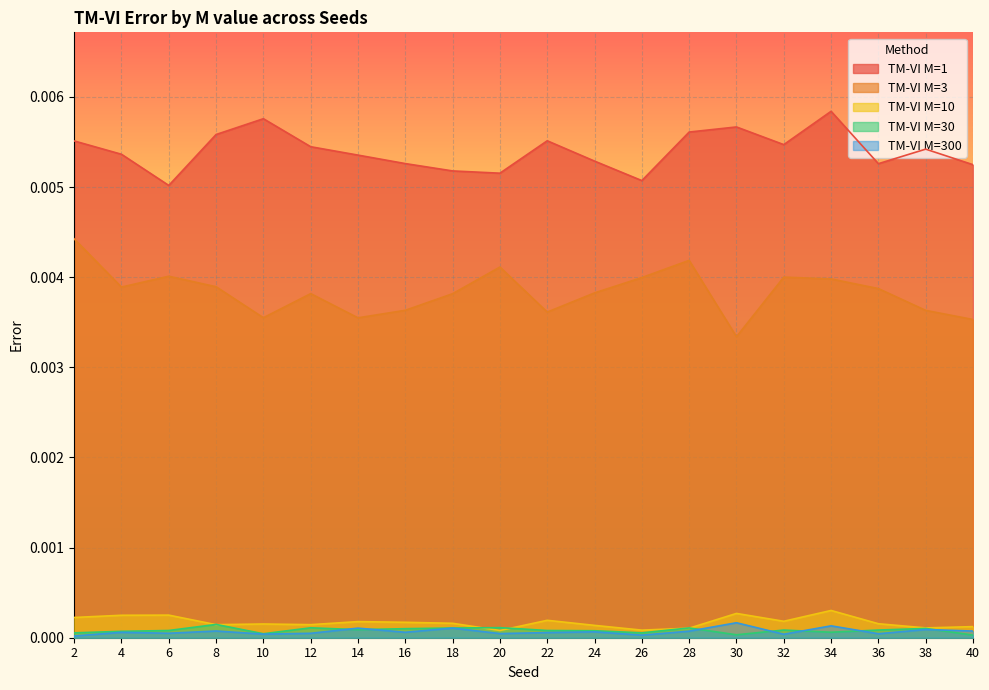

List the series in order of their peak value, lowest first.

TM-VI M=30, TM-VI M=300, TM-VI M=10, TM-VI M=3, TM-VI M=1